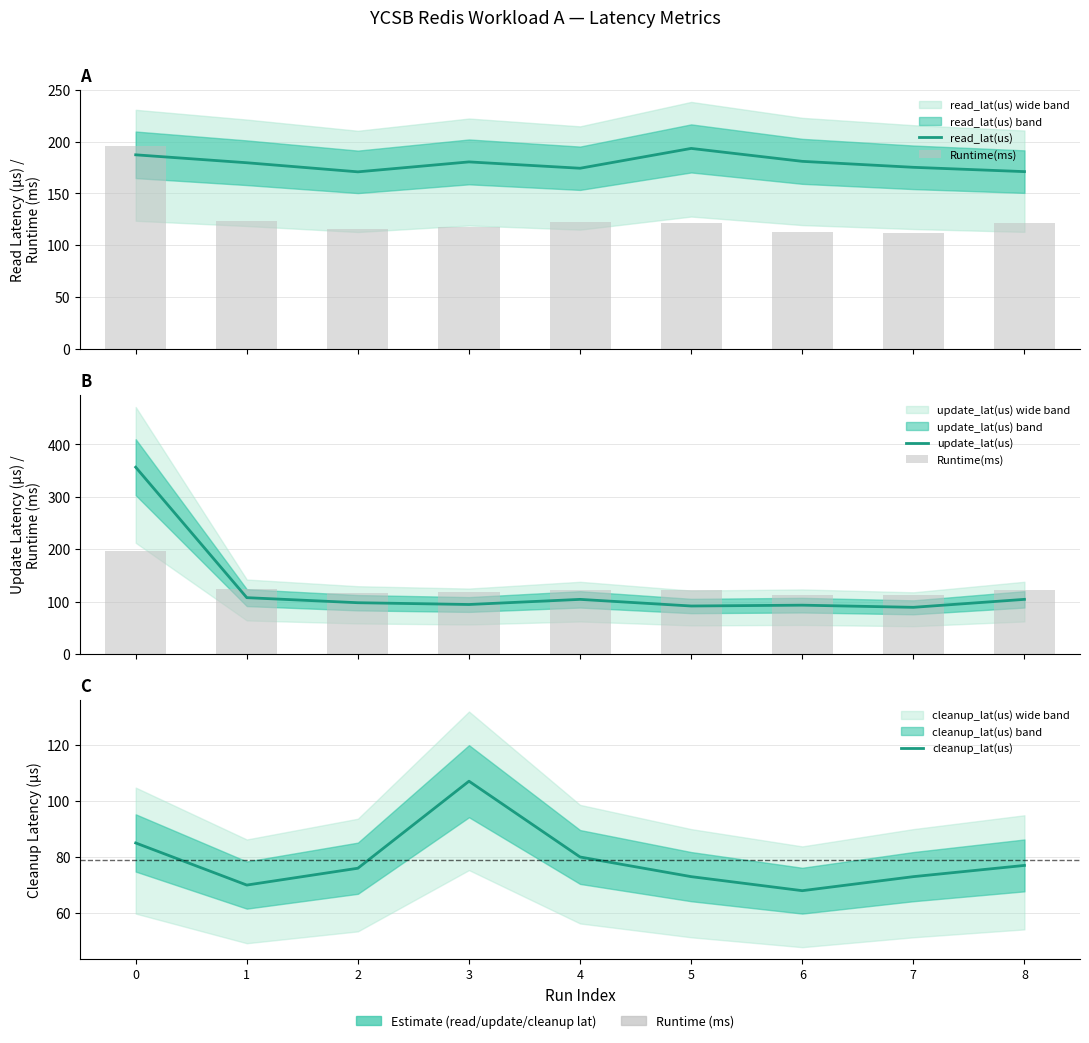

What is the difference between the highest and lowest values at 7?

102.2